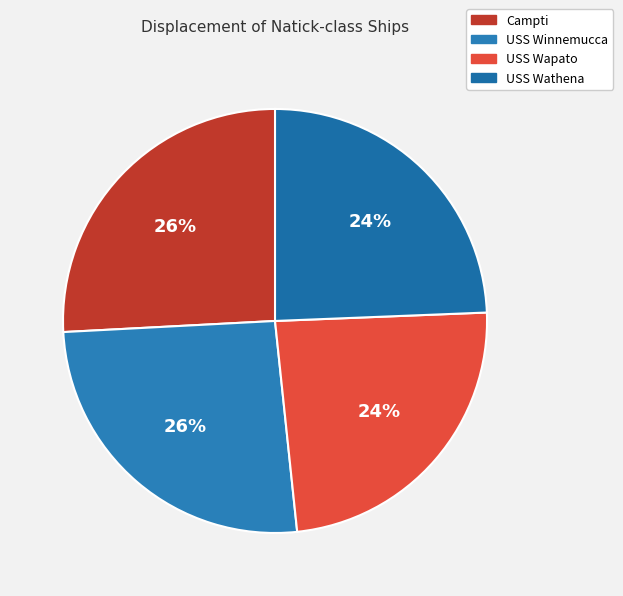

To the nearest percent, what percentage of the pie is USS Winnemucca?

26%